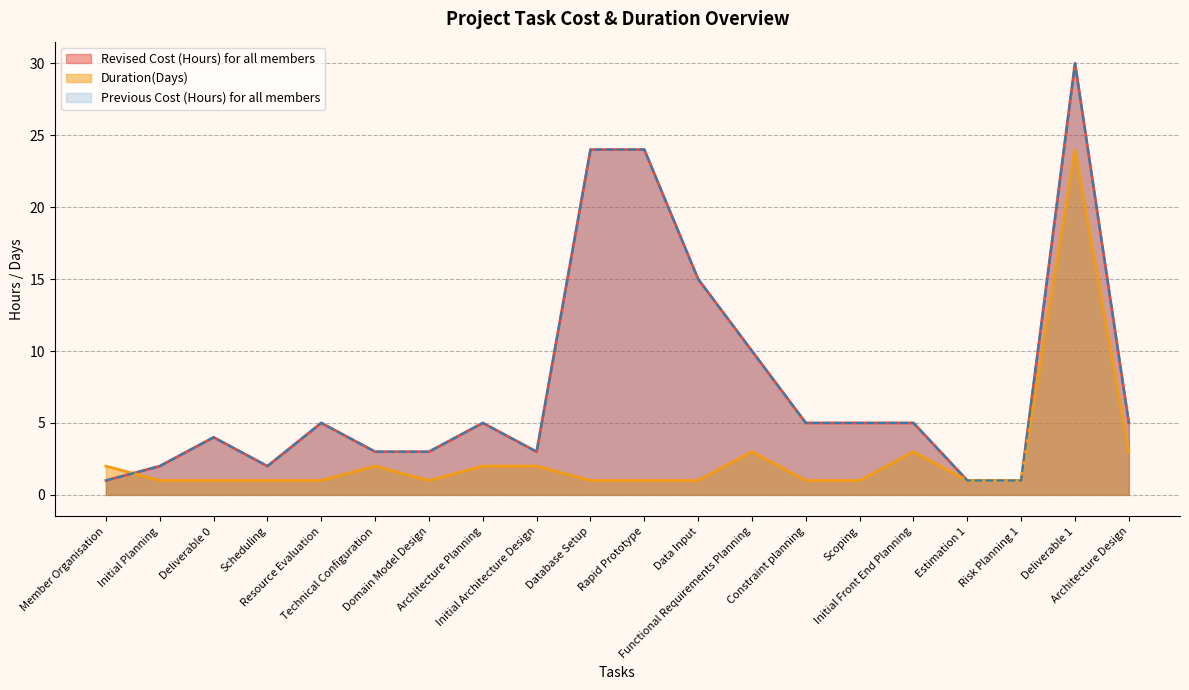

Which series has the largest total across all categories?

Previous Cost (Hours) for all members